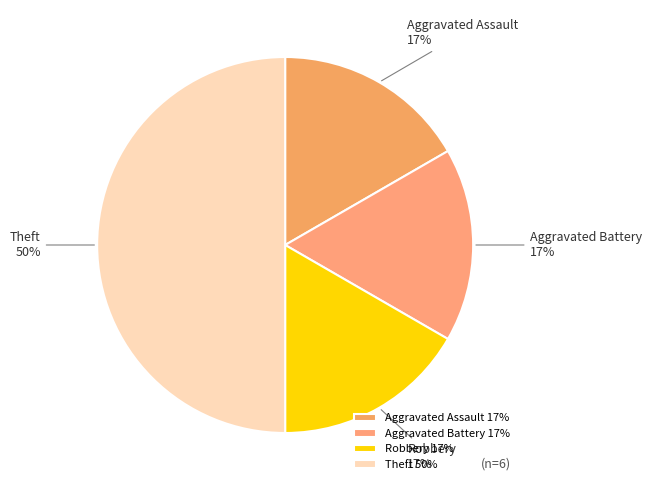

Count the number of slices in the pie.

4